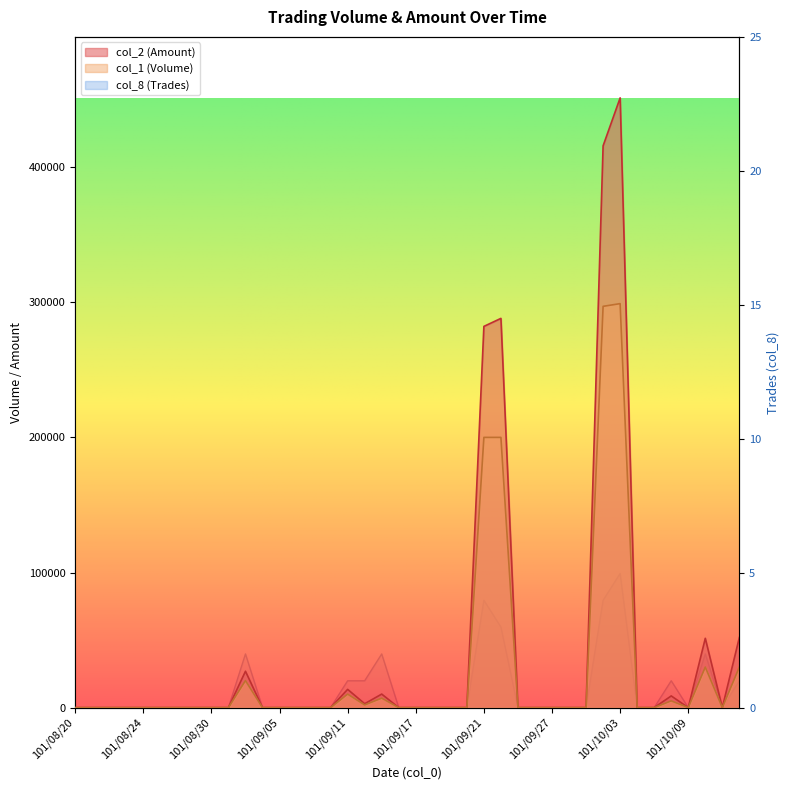

List the series in order of their peak value, lowest first.

col_8 (Trades), col_1 (Volume), col_2 (Amount)